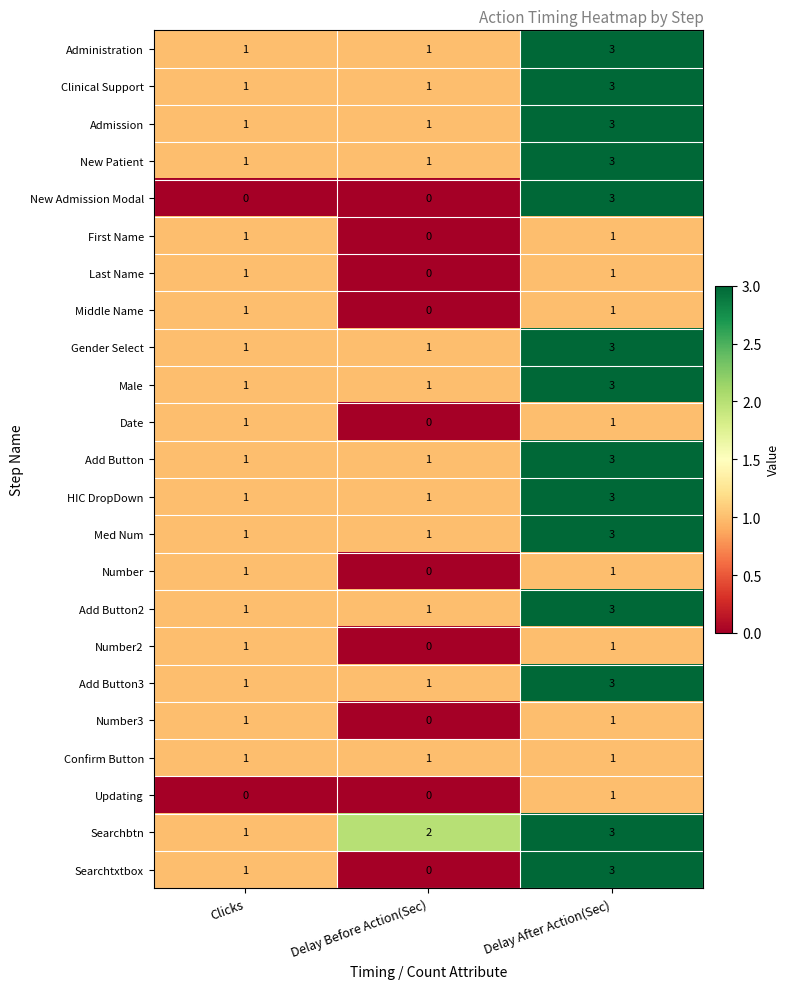

Is it true that Gender Select equals 1 at Clicks?

True